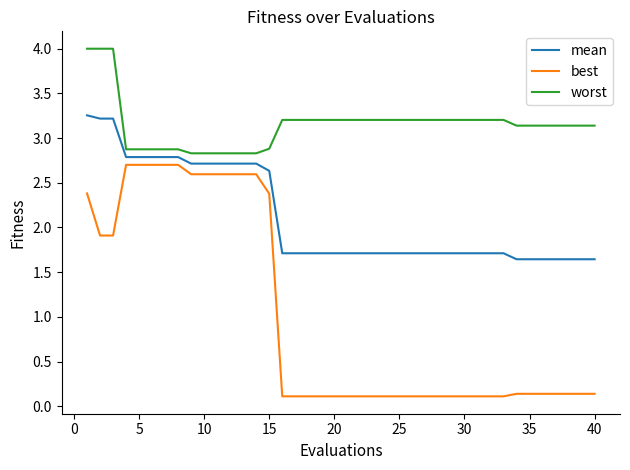

True or false: best and worst intersect in this chart.

False